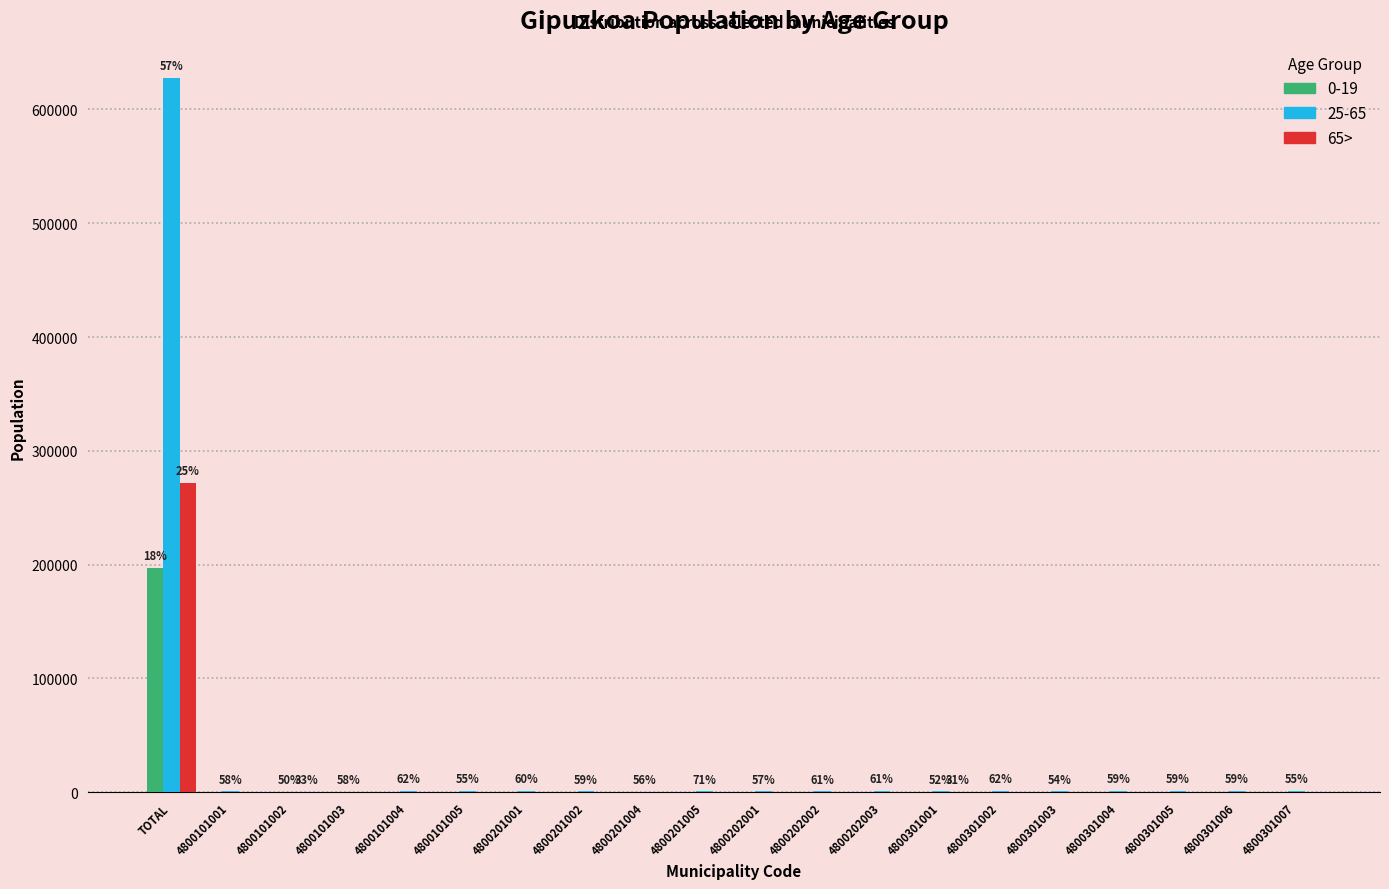

The 0-19 series shows 129 at 4800201004. True or false?

True